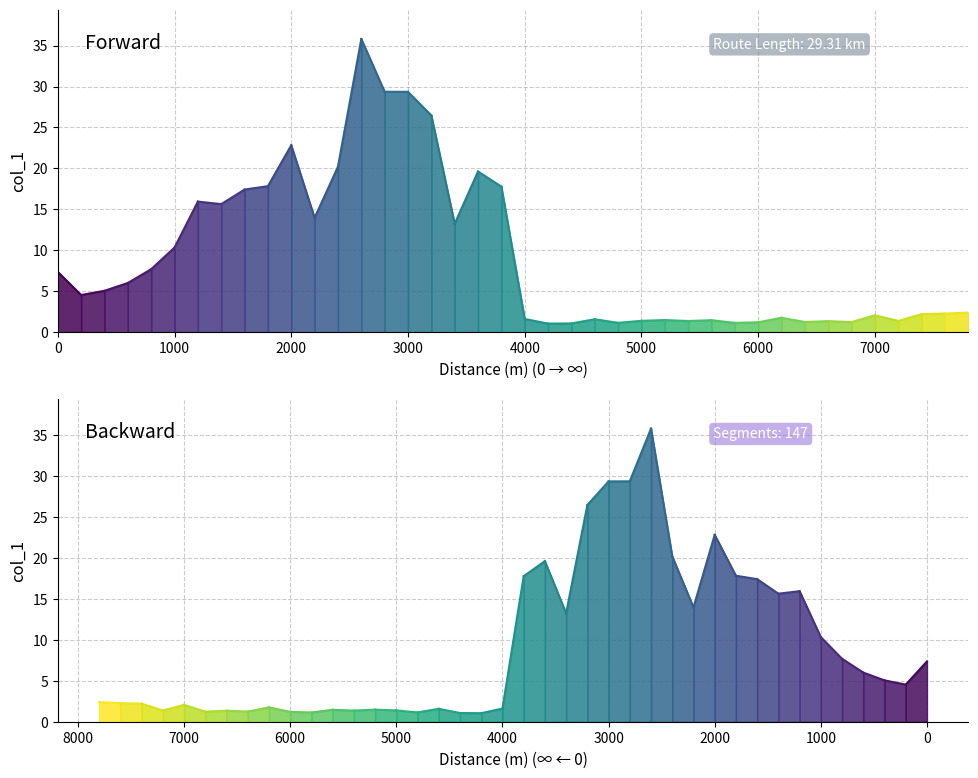

Does the chart display data point markers on the line(s)?

No